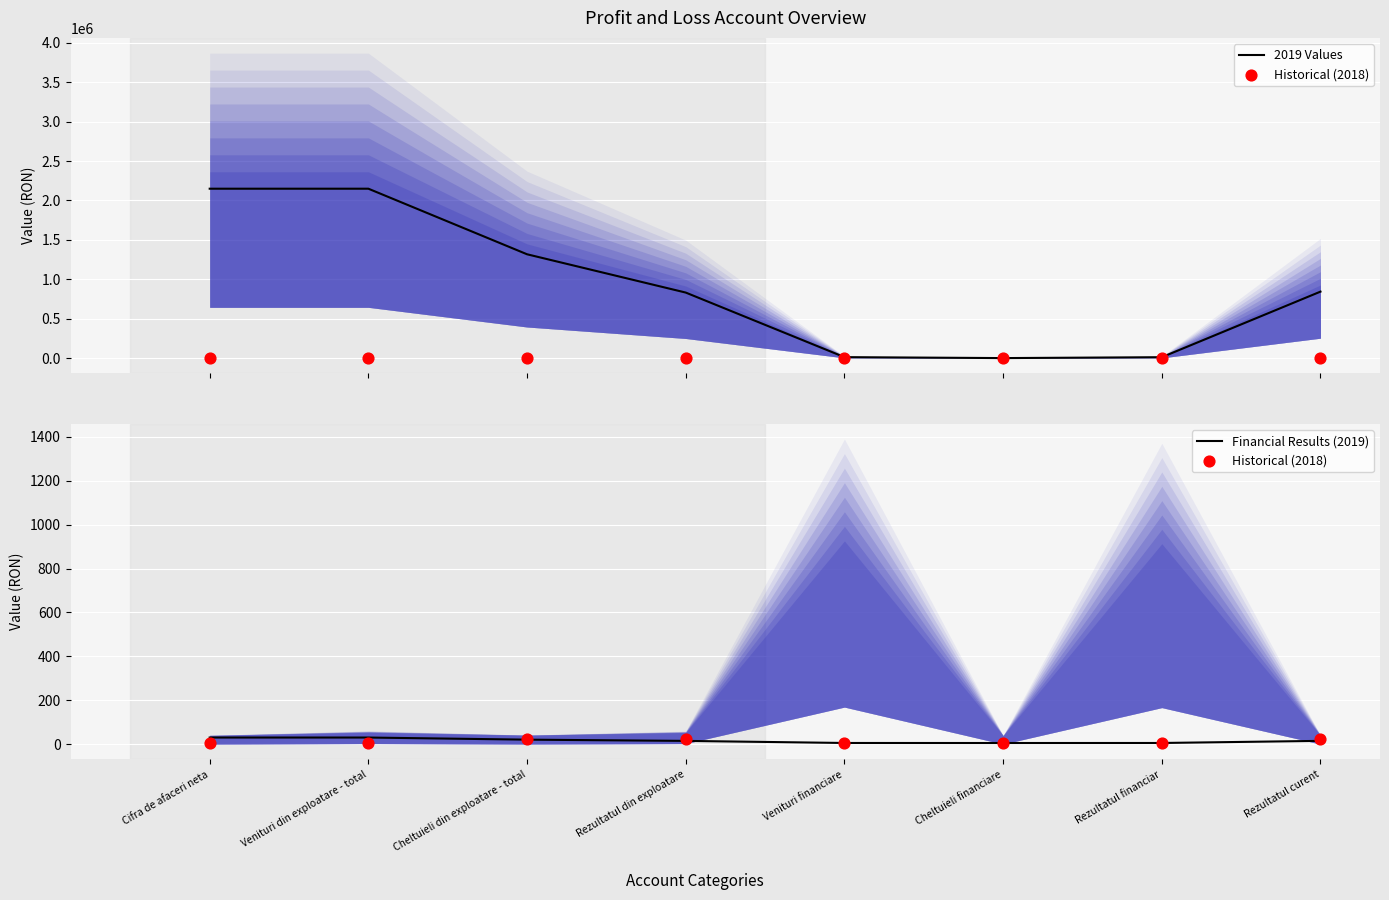

Which series contains the highest Y value?

2019 Values